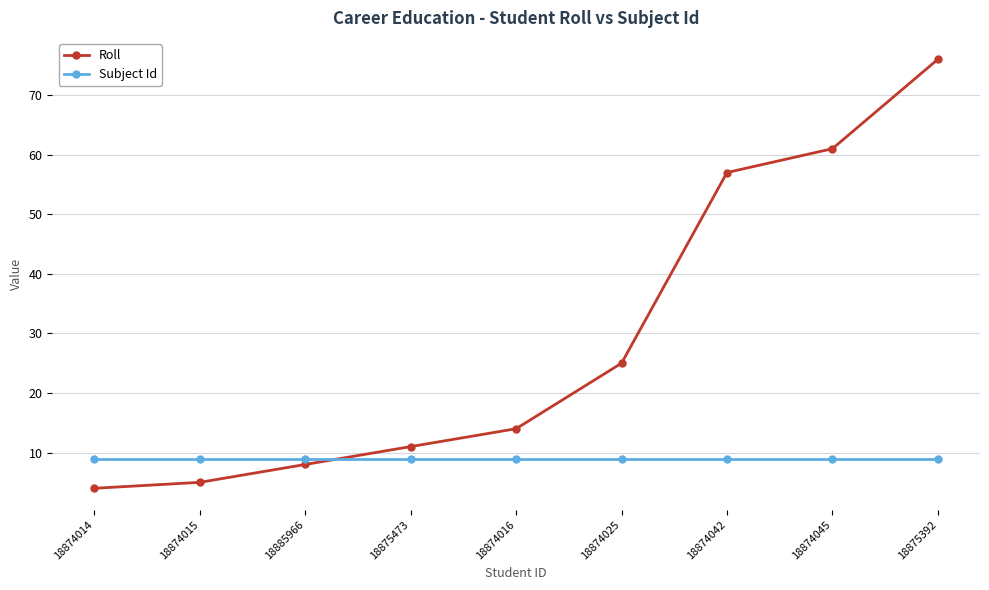

What is the difference between the second highest and minimum values in the Roll series?

57